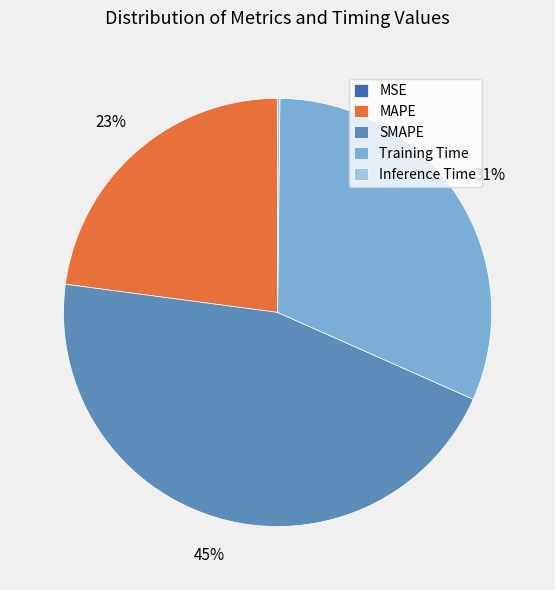

Does Training Time represent more than half of the total?

No